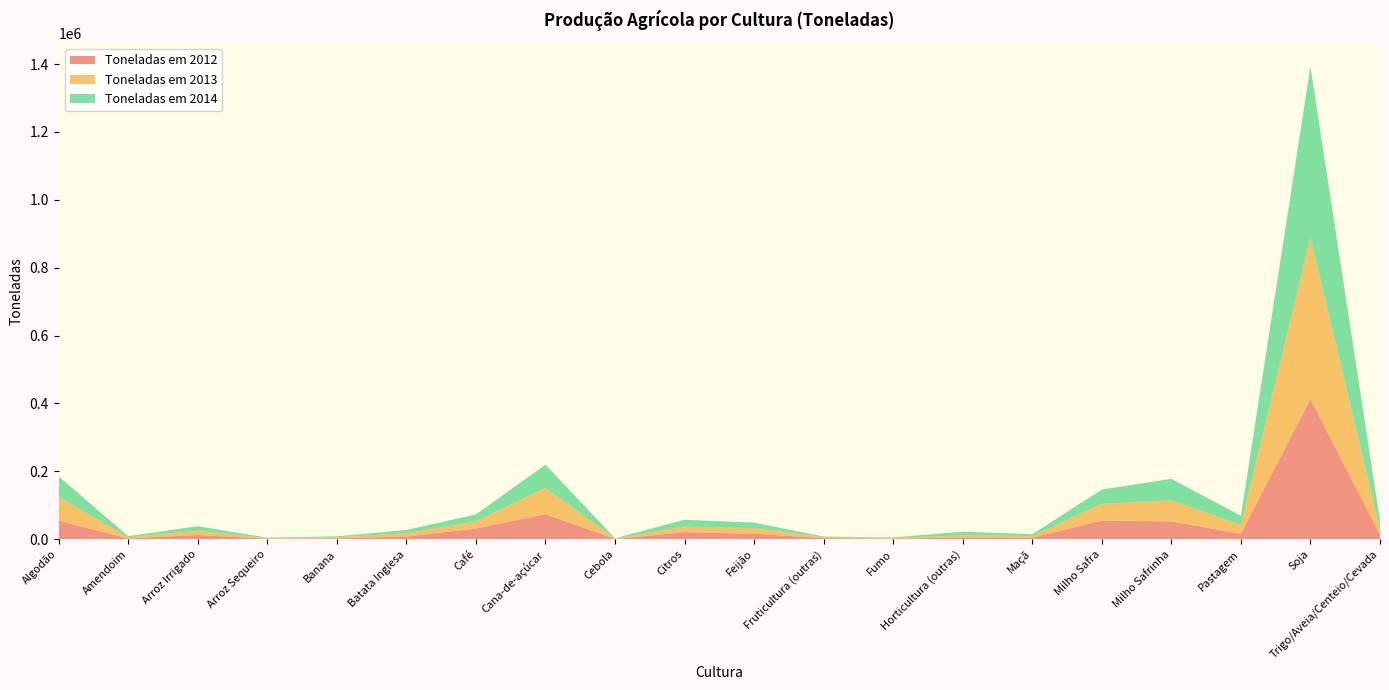

Reading left to right, list all the values displayed in this chart.

Toneladas em 2012: 55124.0	2523.0	12336.0	1698.0	2473.0	8057.0	31419.0	74144.0	909.0	21065.0	16137.0	3498.0	1622.0	5171.0	4579.0	55234.0	52440.0	16282.0	412620.0	13590.0
Toneladas em 2013: 70362.1	3406.0	13016.1	1543.4	3196.1	9713.7	21138.1	77474.1	1005.6	16092.8	16612.5	2822.1	2108.9	6621.3	4987.7	49578.3	62390.2	26325.4	475818.8	17871.2
Toneladas em 2014: 60039.0	3174.8	13096.5	1566.4	2985.7	9630.7	20682.1	68150.6	1107.0	20345.8	16312.3	1772.9	1647.5	10697.1	5286.8	41651.3	63183.8	26419.2	504016.4	23560.5